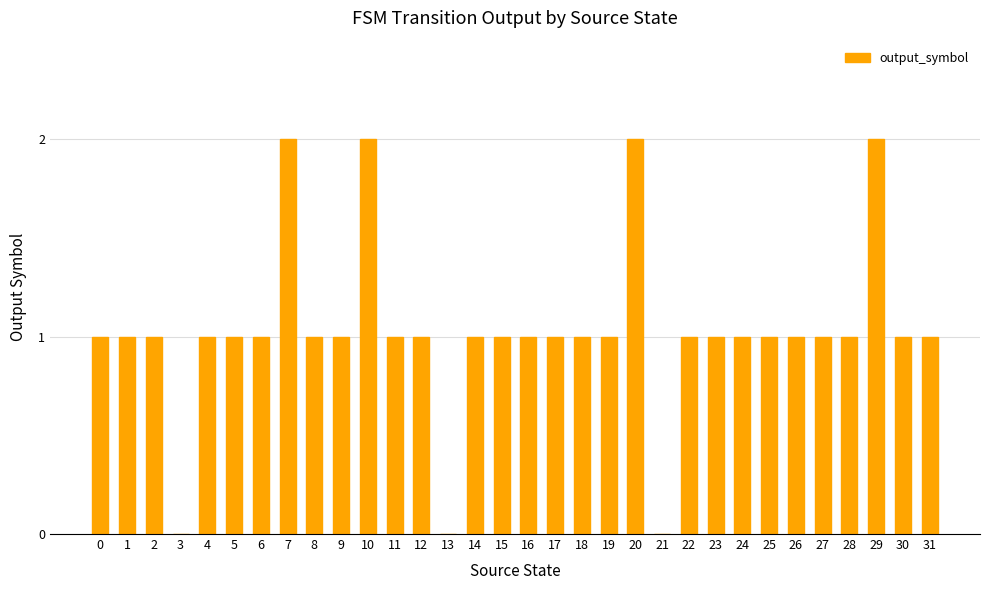

What is the sum of the values at 8 and 0?

2